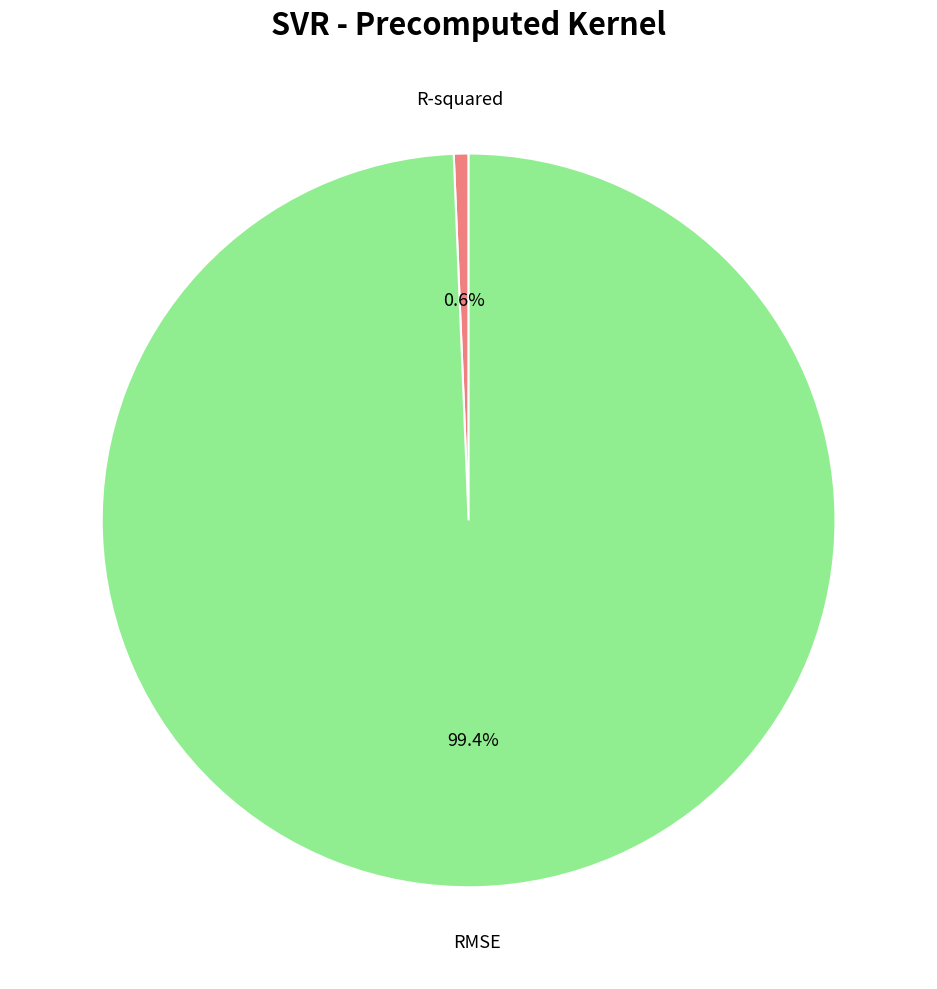

Between RMSE and R-squared, which is larger?

RMSE